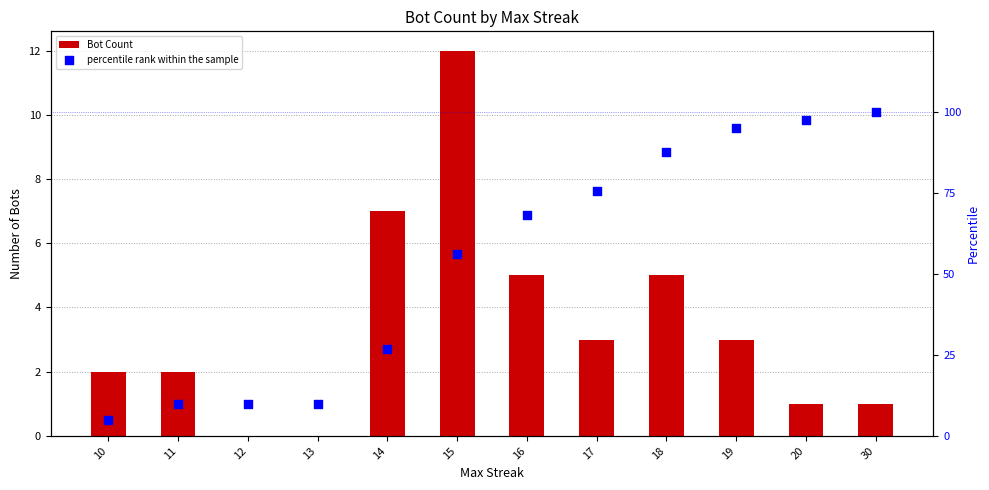

What is the total value across all series at 14?

33.8